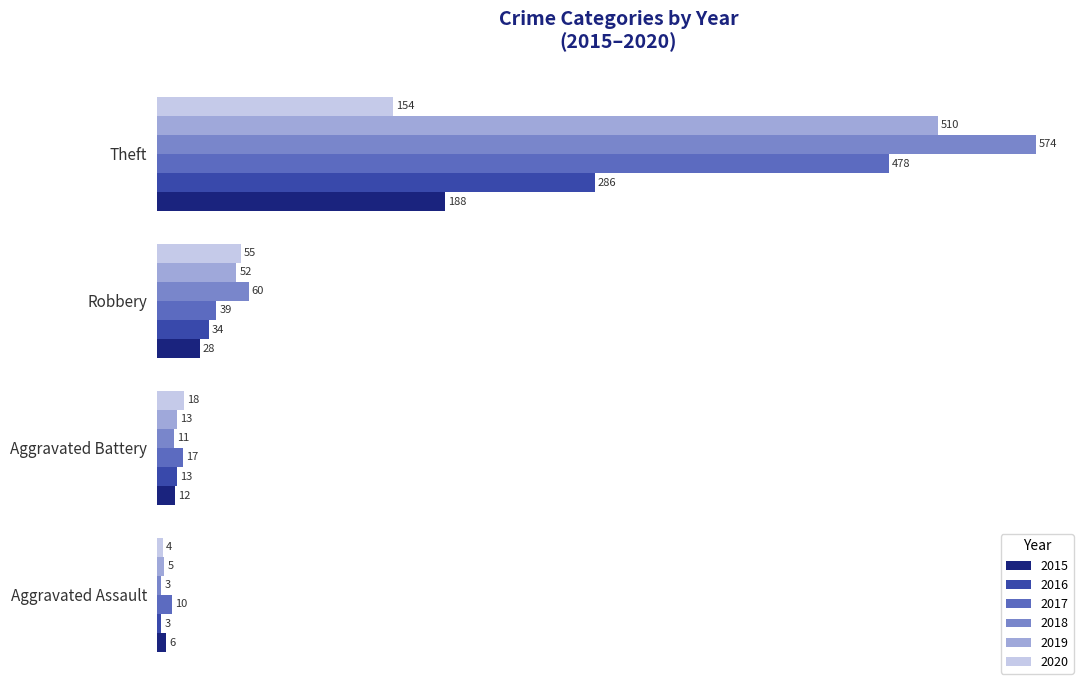

Which series has the largest range (max minus min)?

2018